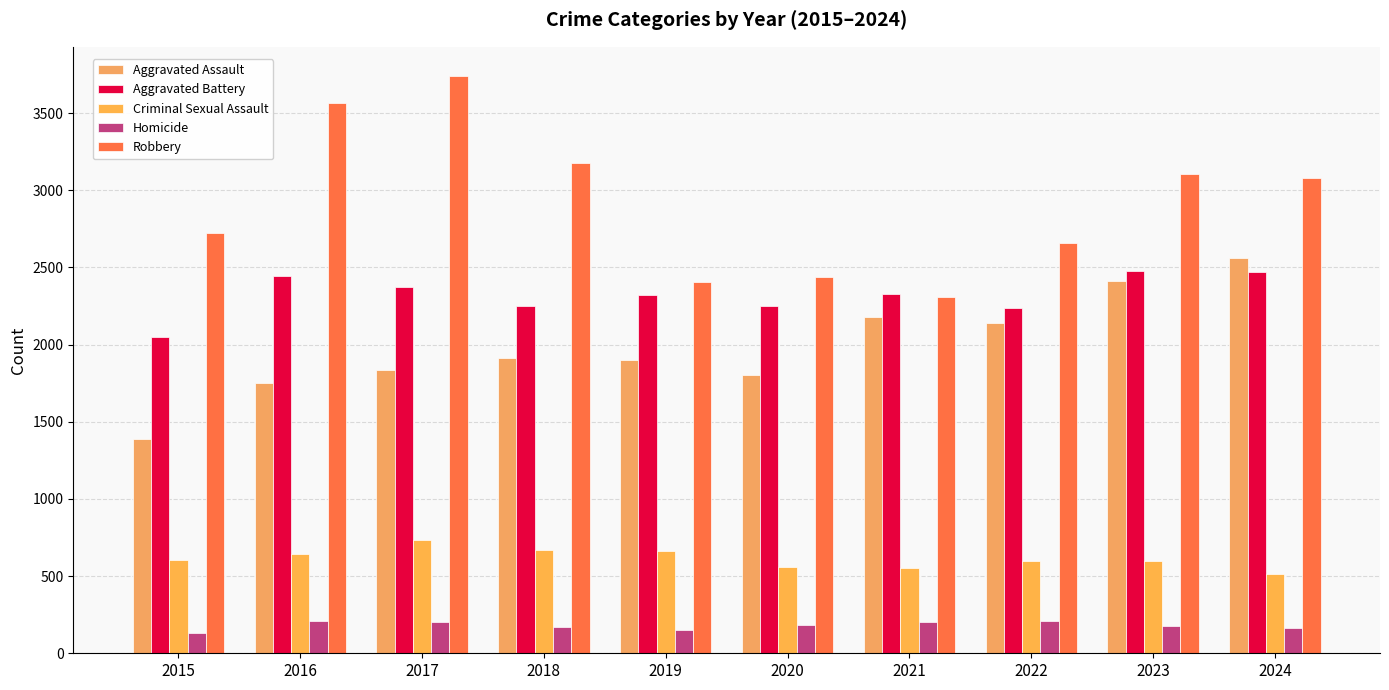

Are the bars horizontal?

No